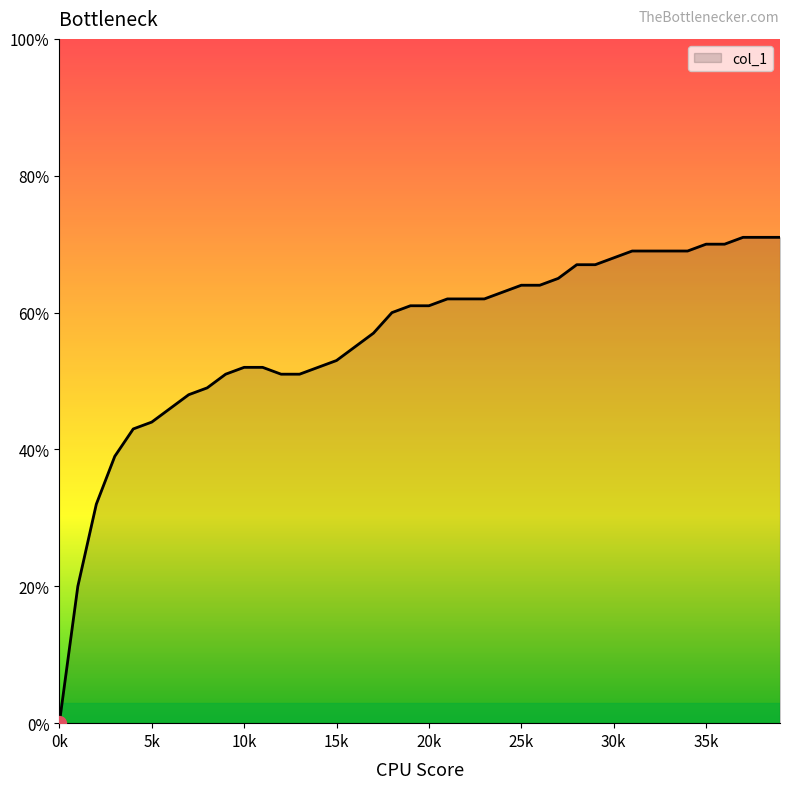

Does the chart display data point markers on the line(s)?

No